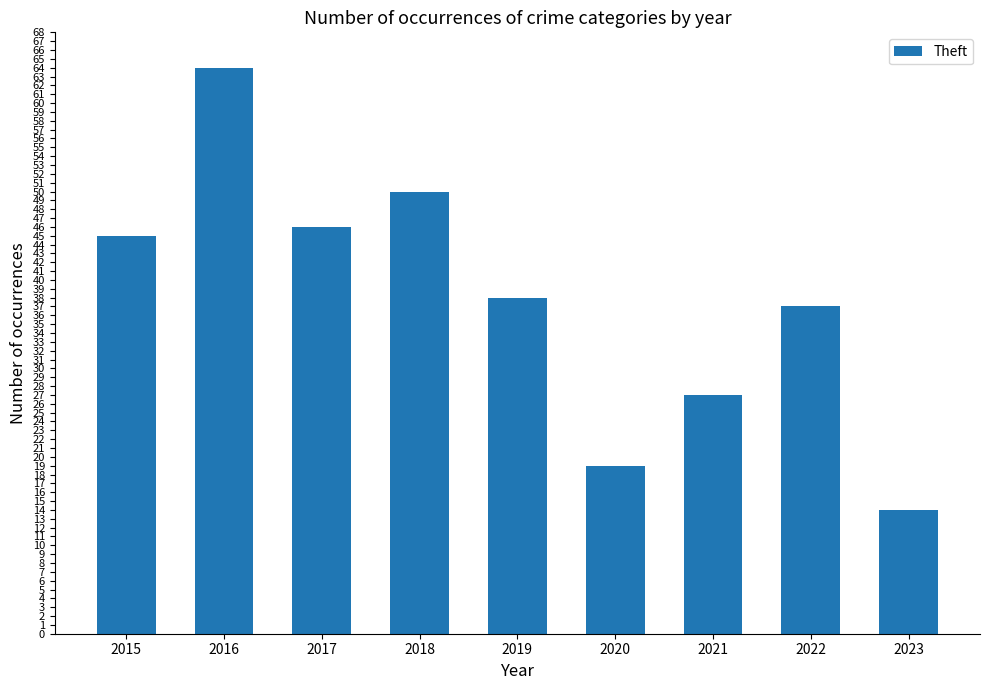

Reading left to right, extract all data points from this chart.

45	64	46	50	38	19	27	37	14